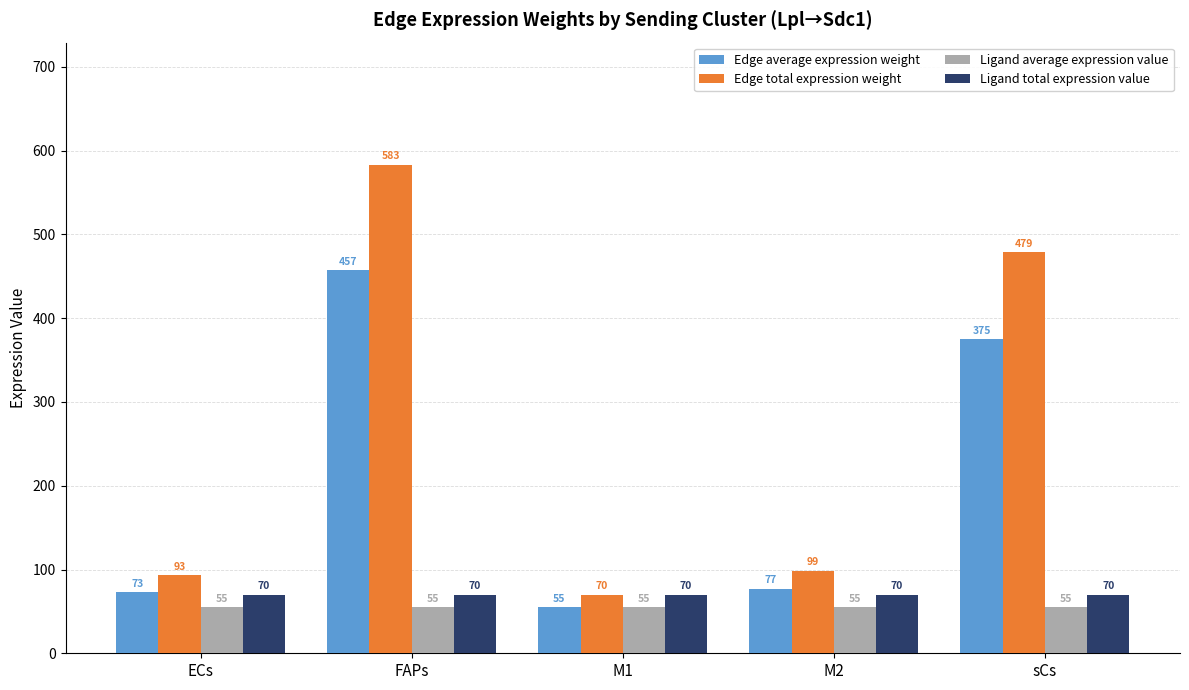

What is the sum of all Ligand average expression value values?

273.8